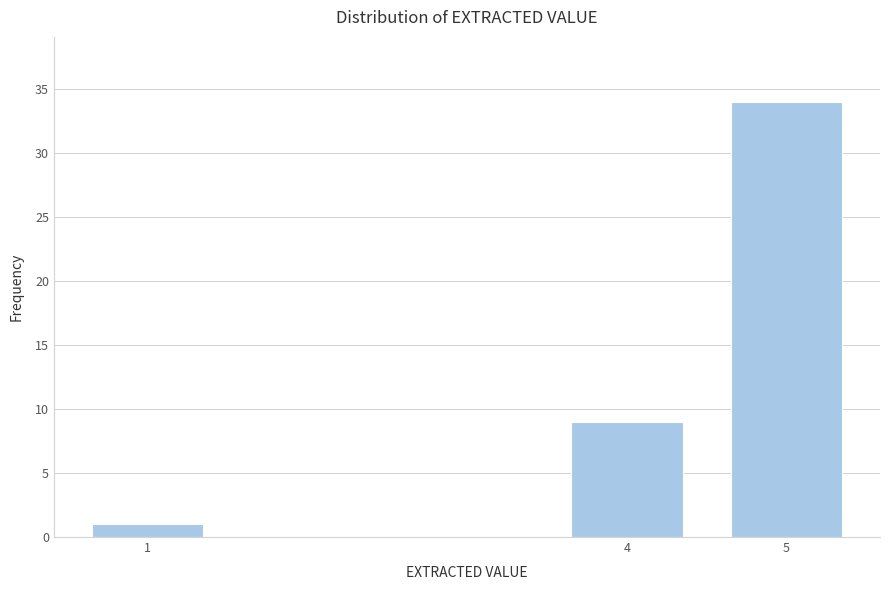

Reading right to left, extract all data points from this chart.

34	9	1